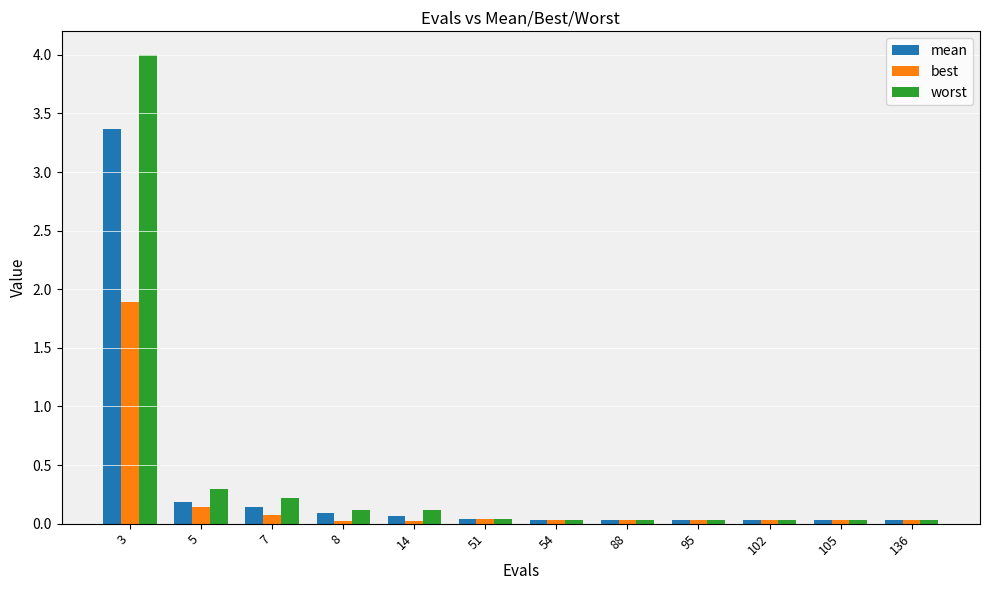

At which category is the sum across all series the highest?

3